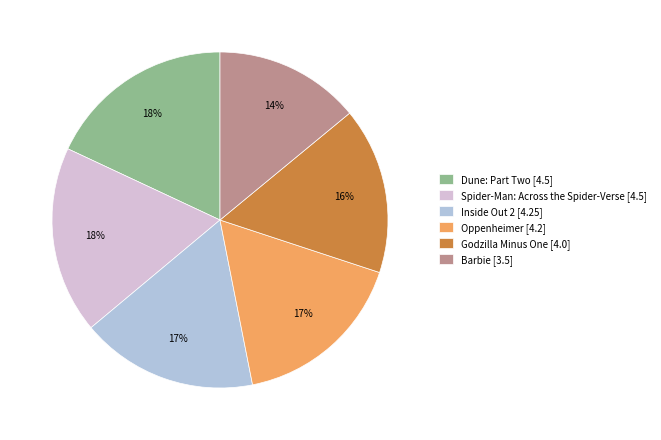

Do Godzilla Minus One [4.0] and Oppenheimer [4.2] together represent more than half of the pie?

No